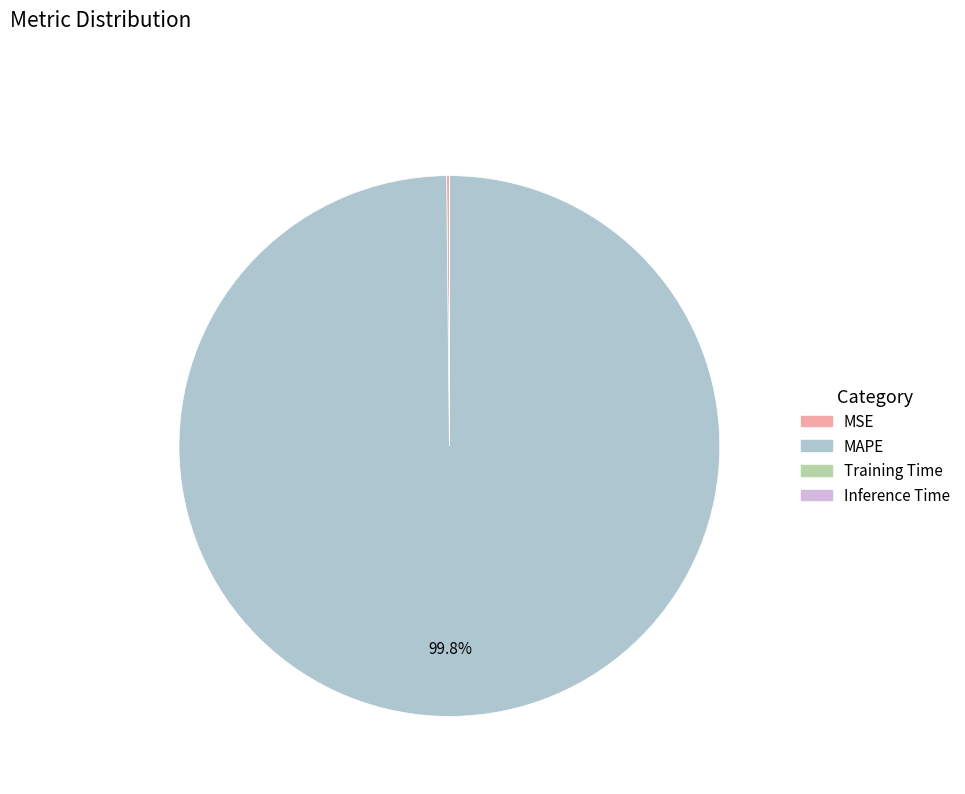

Which category has the biggest portion of the pie?

MAPE